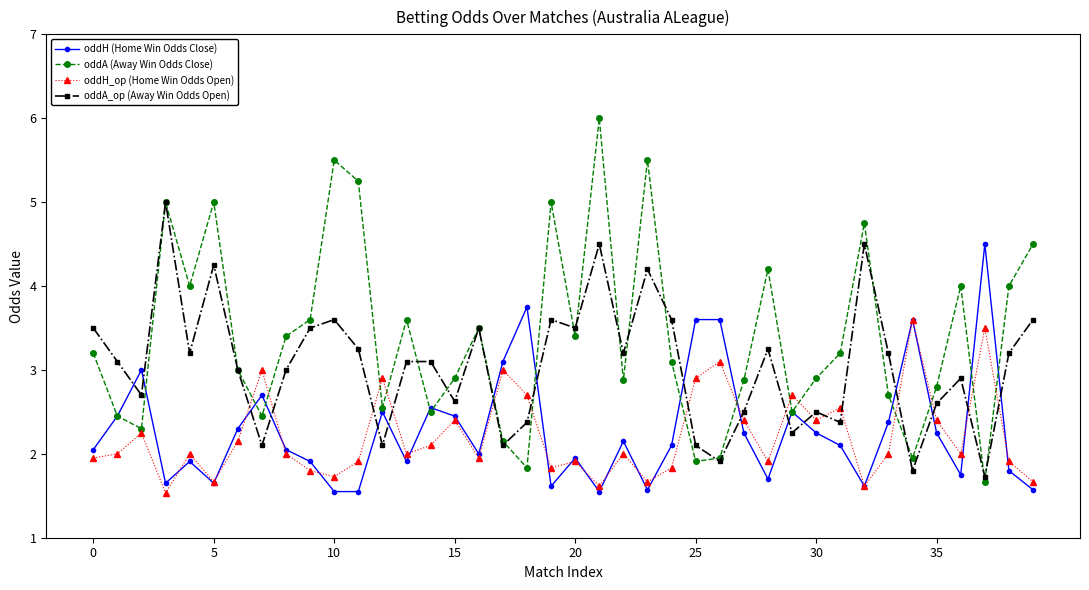

What are all the series names shown in the legend?

oddH (Home Win Odds Close), oddA (Away Win Odds Close), oddH_op (Home Win Odds Open), oddA_op (Away Win Odds Open)